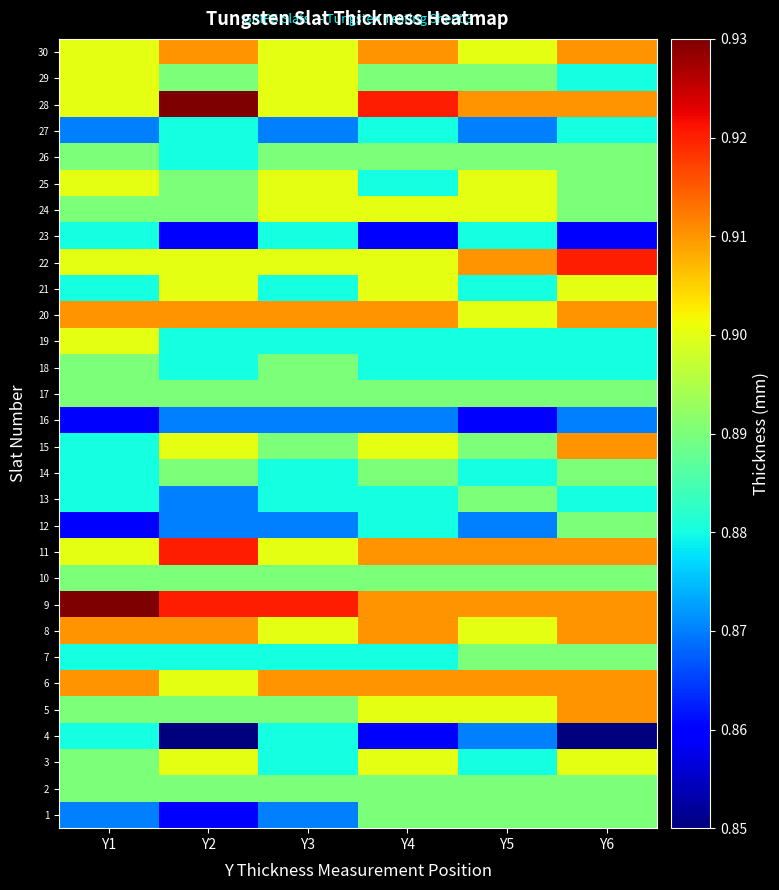

What is the maximum value shown in the chart?

0.9